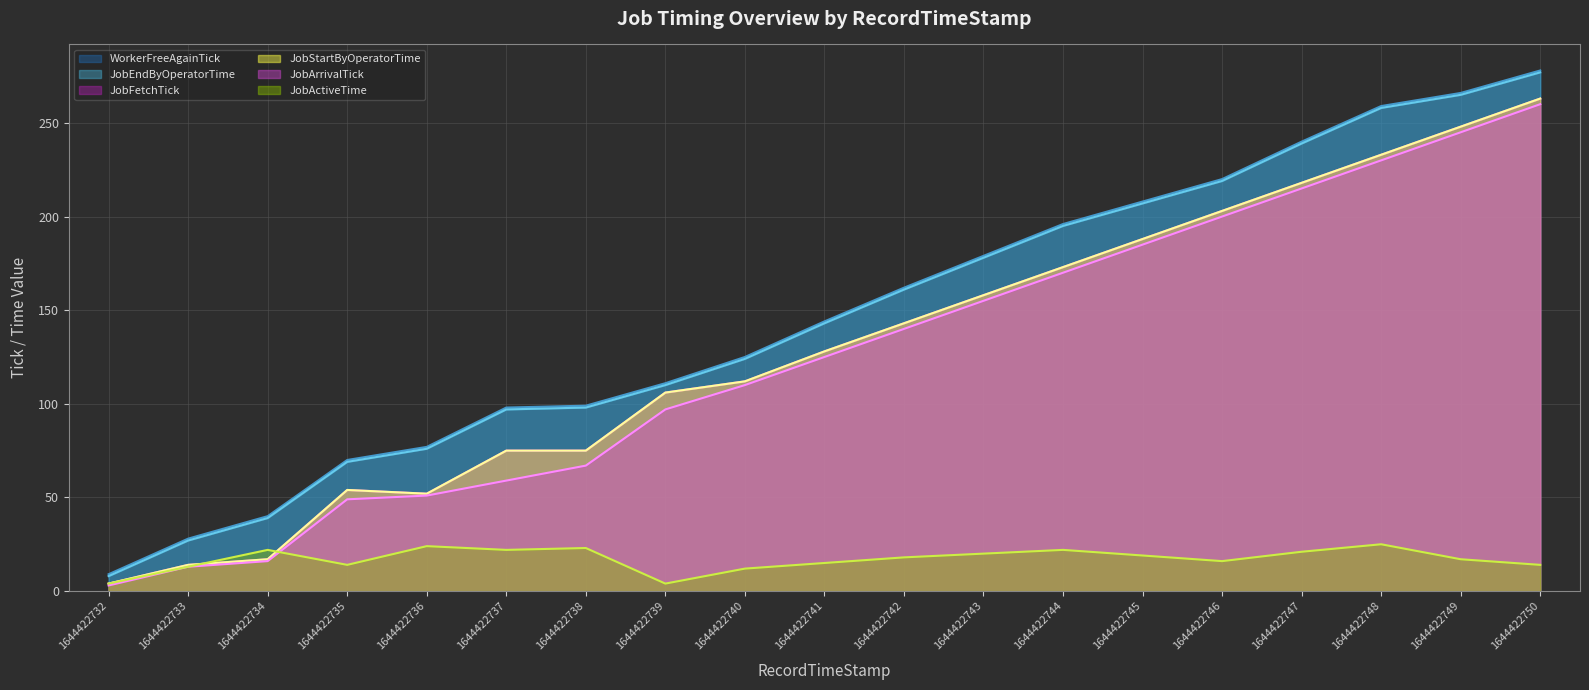

True or false: WorkerFreeAgainTick and JobEndByOperatorTime cross at least once.

False